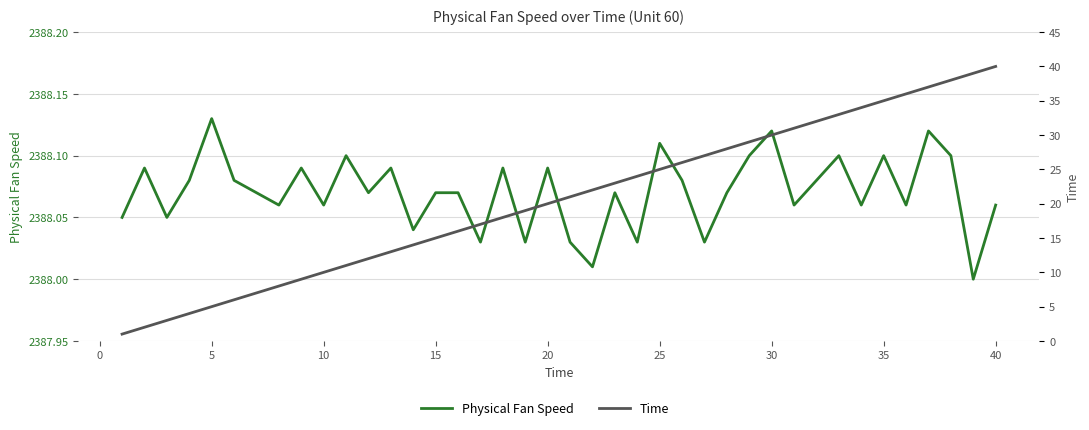

At how many categories does at least one series exceed 1335?

40